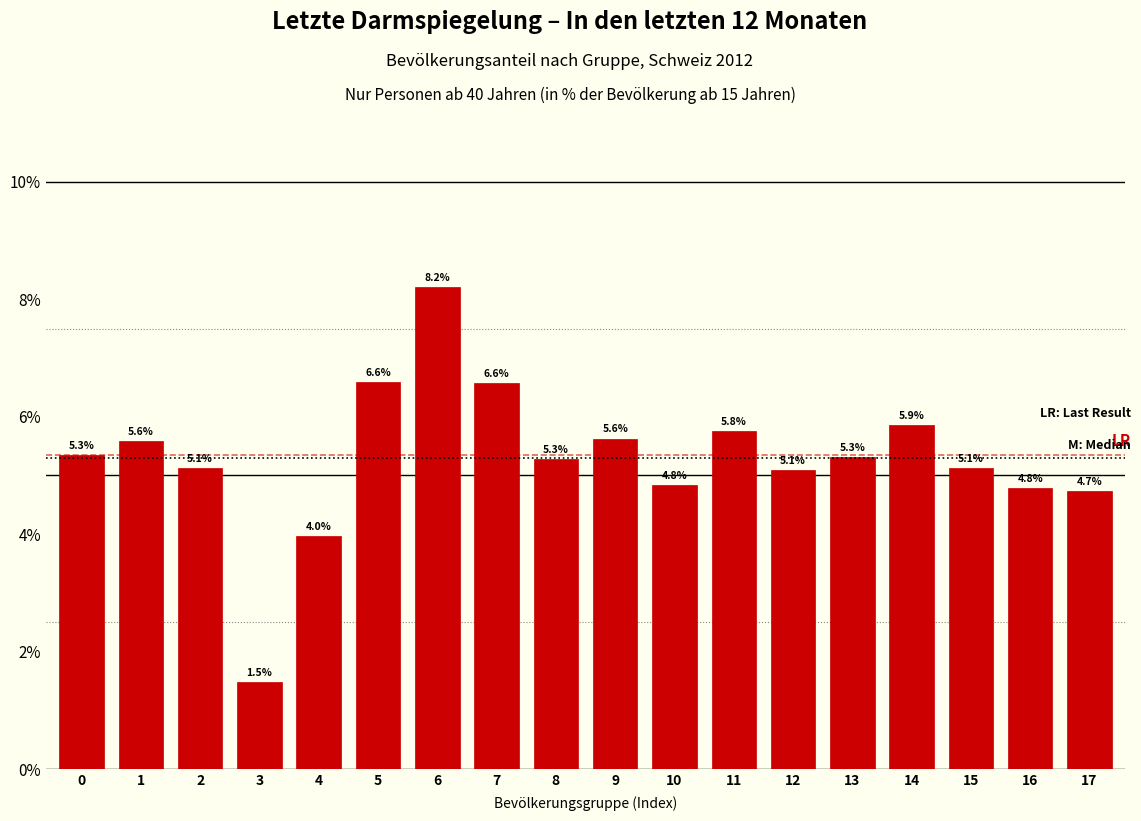

Reading left to right, list all the values displayed in this chart.

0=5.3	1=5.6	2=5.1	3=1.5	4=4.0	5=6.6	6=8.2	7=6.6	8=5.3	9=5.6	10=4.8	11=5.8	12=5.1	13=5.3	14=5.9	15=5.1	16=4.8	17=4.7